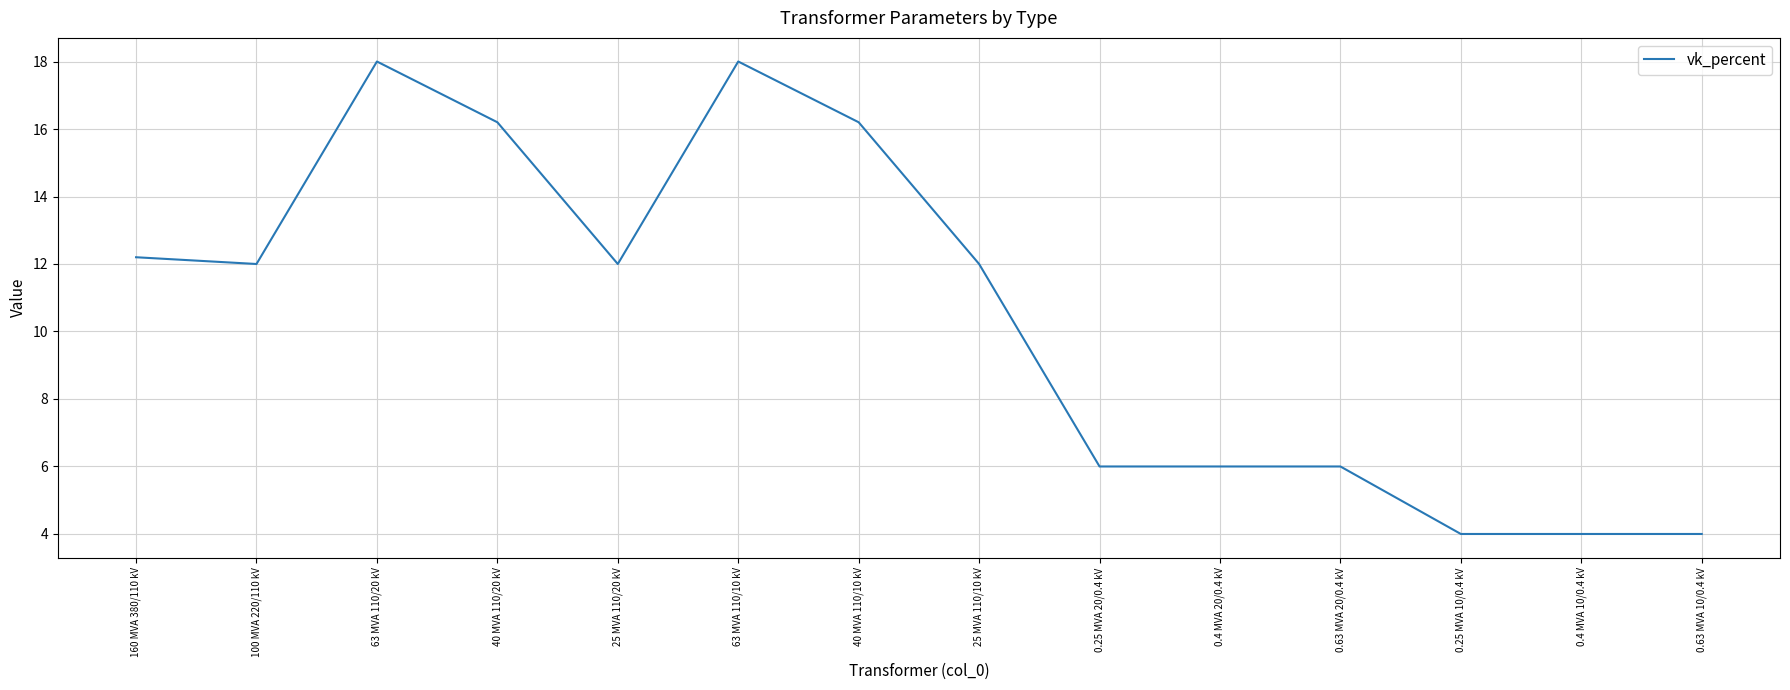

What is the smallest value displayed?

4.0